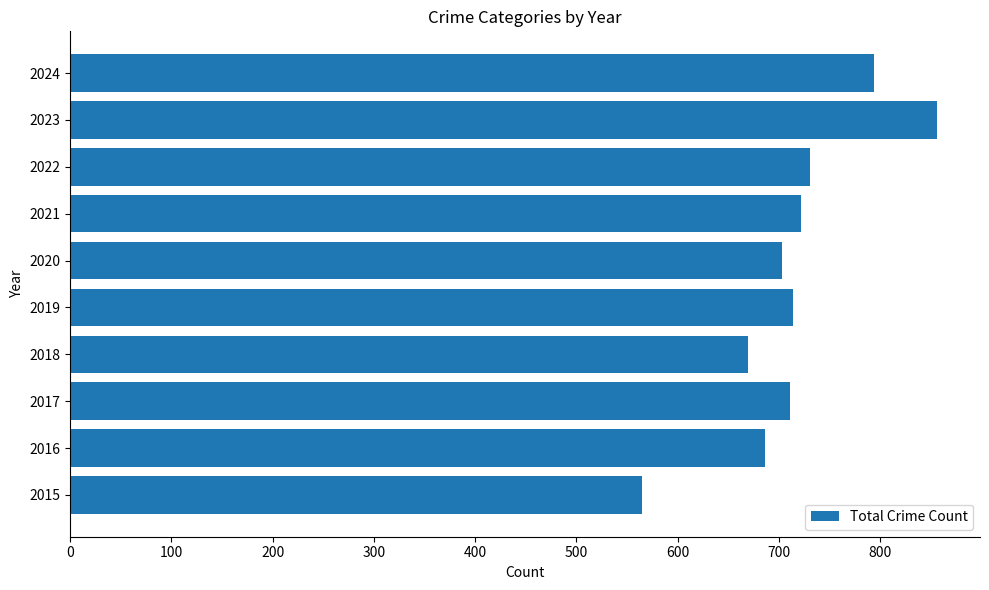

Which label corresponds to the largest value in the chart?

2023